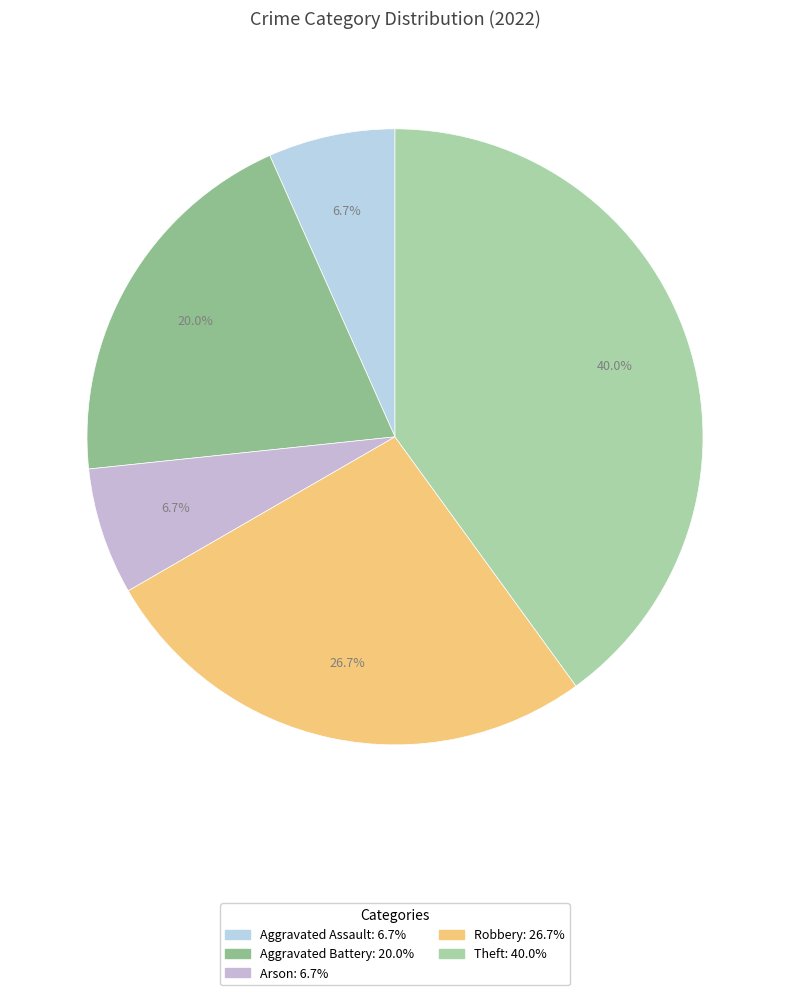

How many segments does this pie chart have?

5